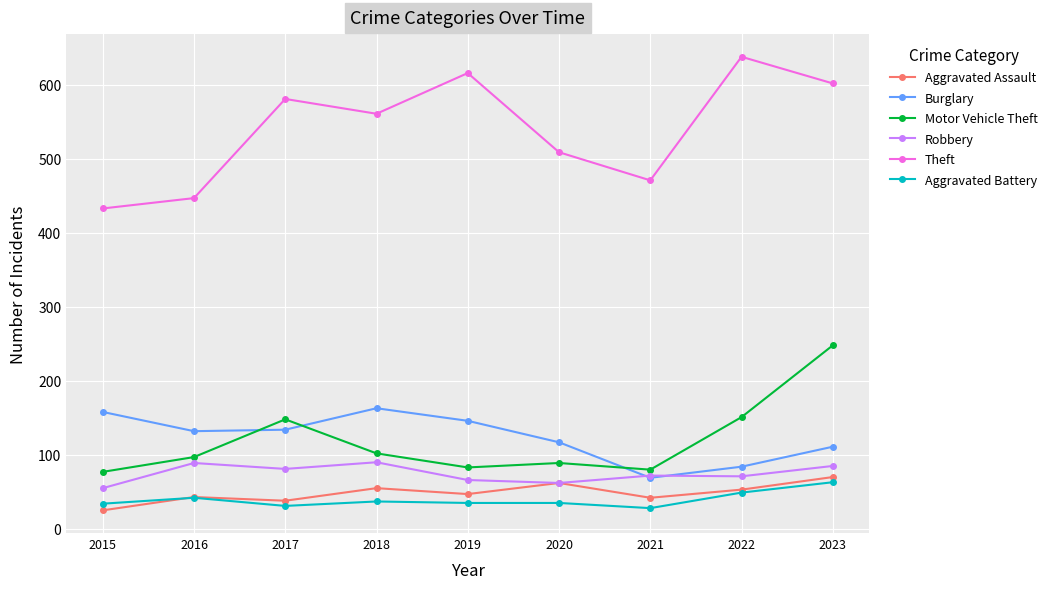

What value does the Burglary series have at 2019?

146